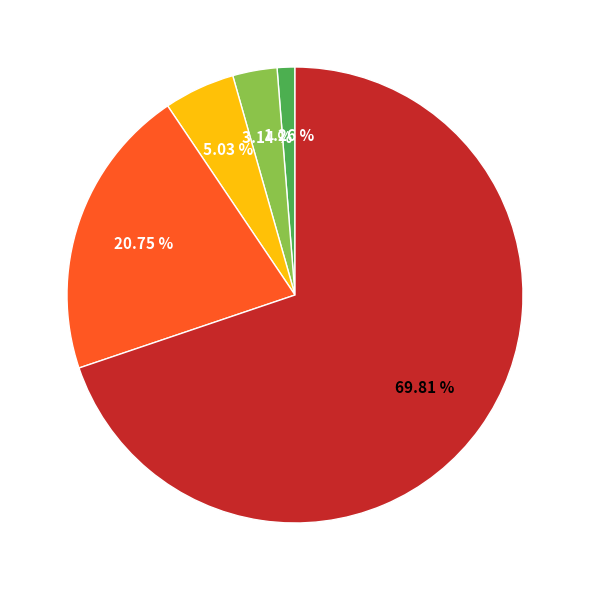

Does any single category account for the majority?

Yes